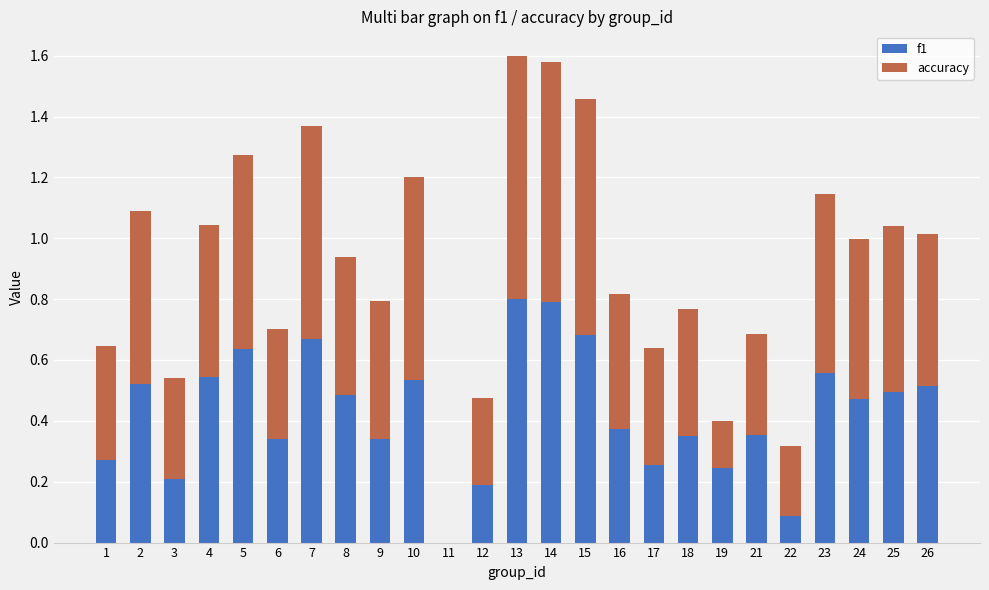

What is the total value across all series at 5?

1.3